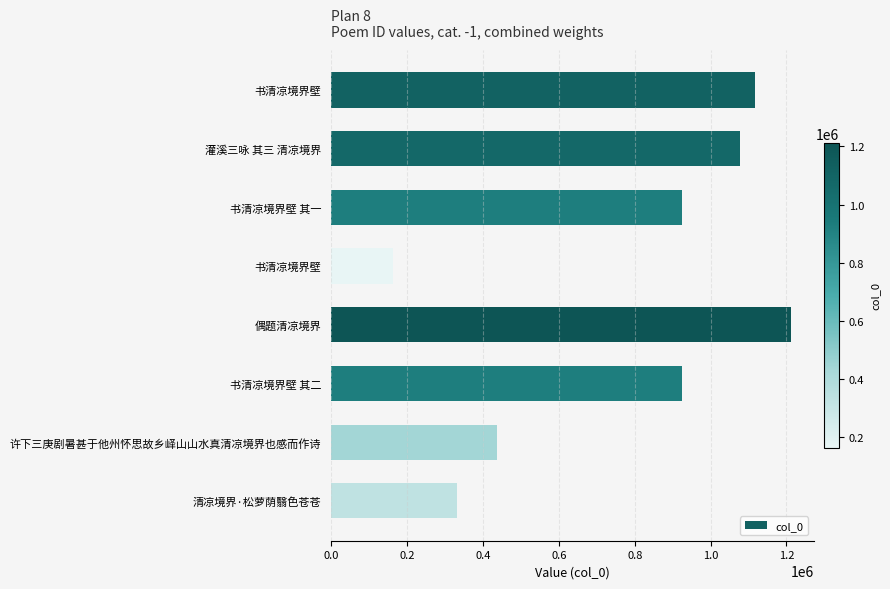

Count the number of categories in the chart.

8